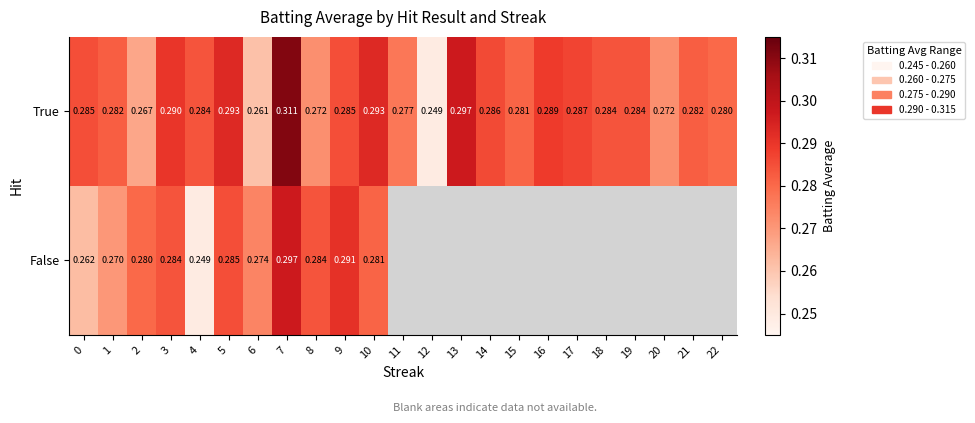

Count the number of data series in this chart.

2